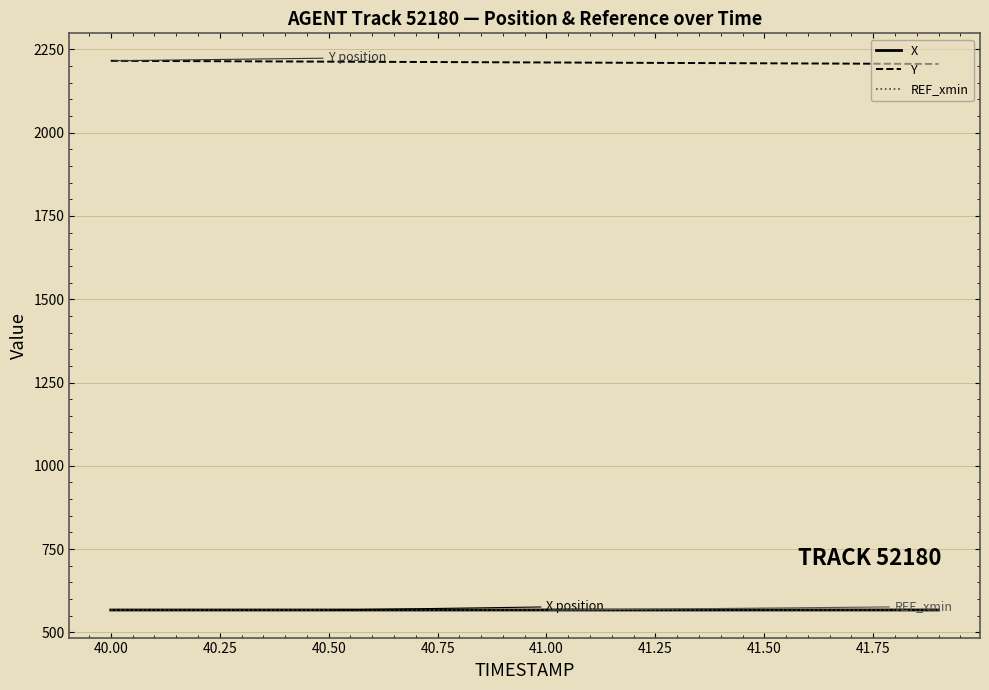

What is the minimum value for Y?

2206.5